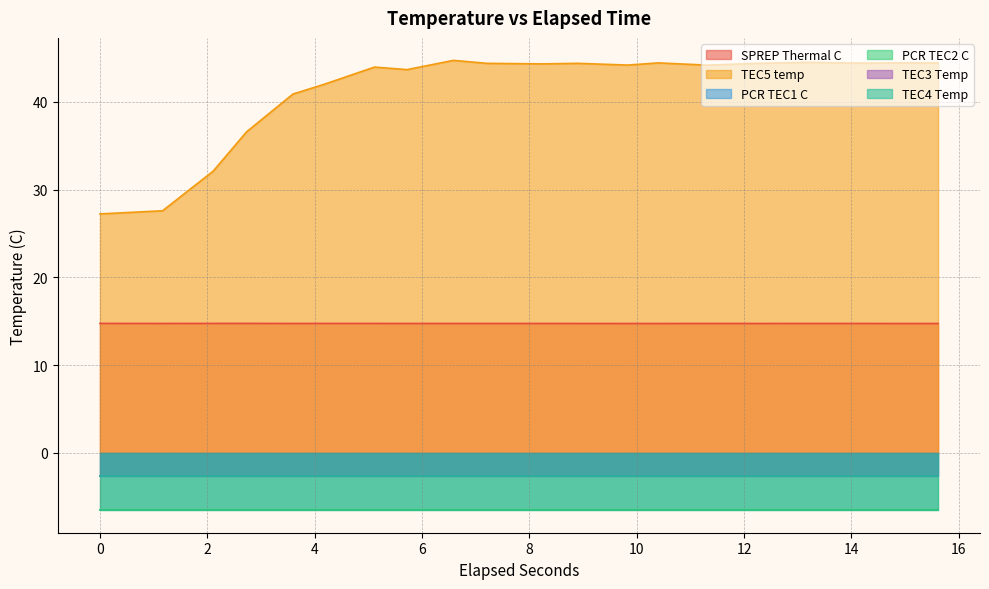

True or false: TEC5 temp and SPREP Thermal C cross at least once.

False